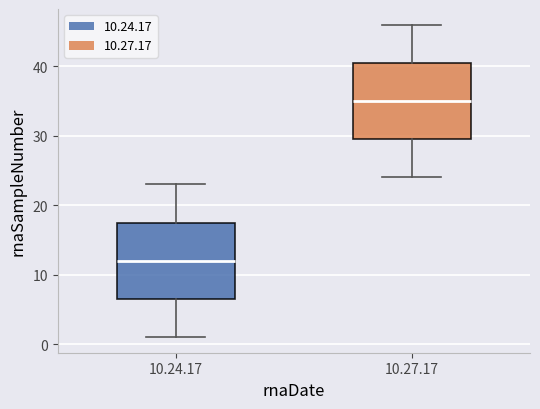

Where is the upper edge of the box for 10.27.17 on the y-axis? The values are not printed on the chart, so give them approximately, as read against the axis.

41